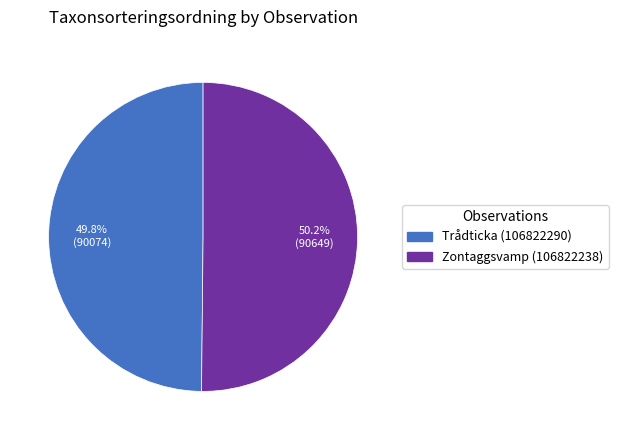

What is the ratio of the value at Zontaggsvamp (106822238) to the value at Trådticka (106822290)?

1.0